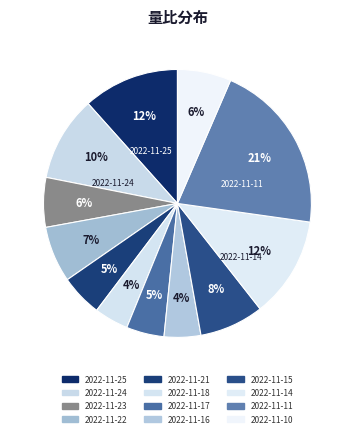

What percentage is the 2022-11-17 slice, to the nearest percent?

5%